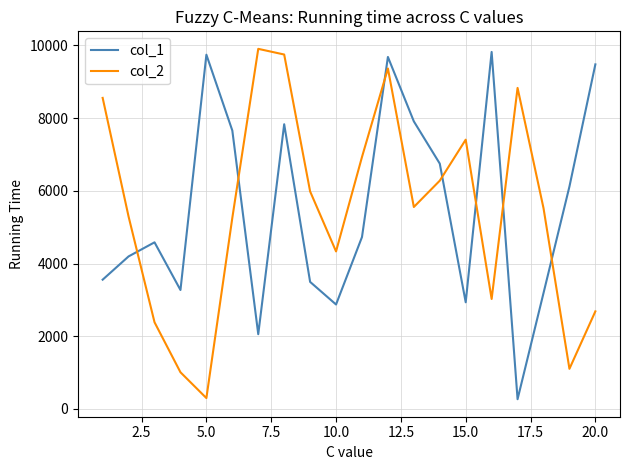

What is the sum of all col_2 values?

109489